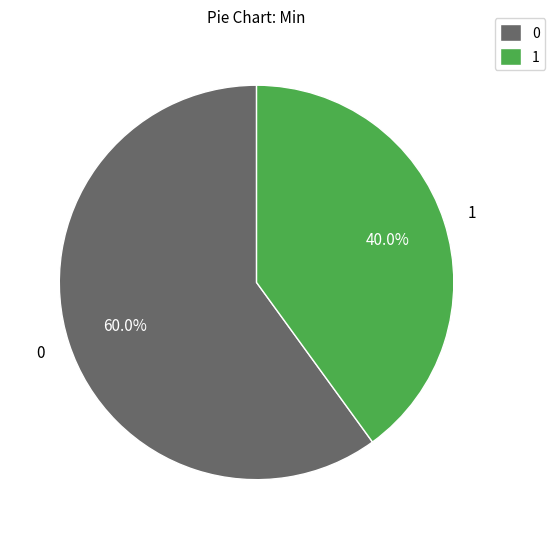

Does 0 represent more than half of the total?

Yes